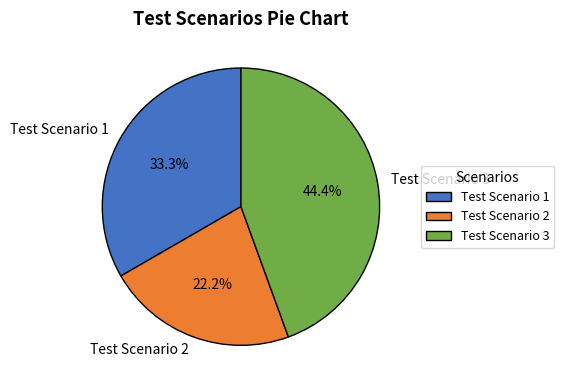

To the nearest percent, what is the combined percentage of Test Scenario 1 and Test Scenario 3?

78%